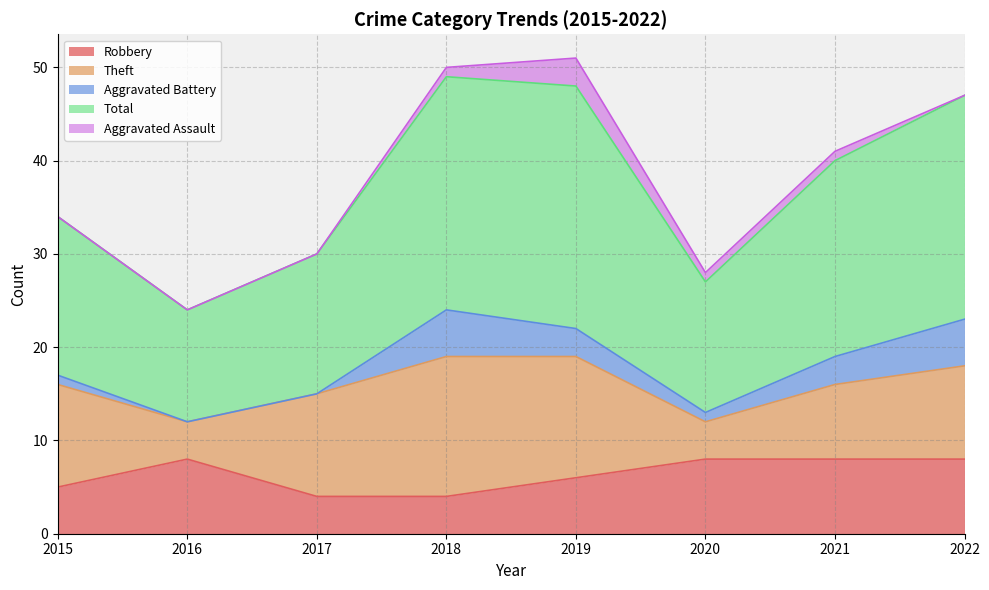

Where does the Aggravated Battery series first go above 3?

2018